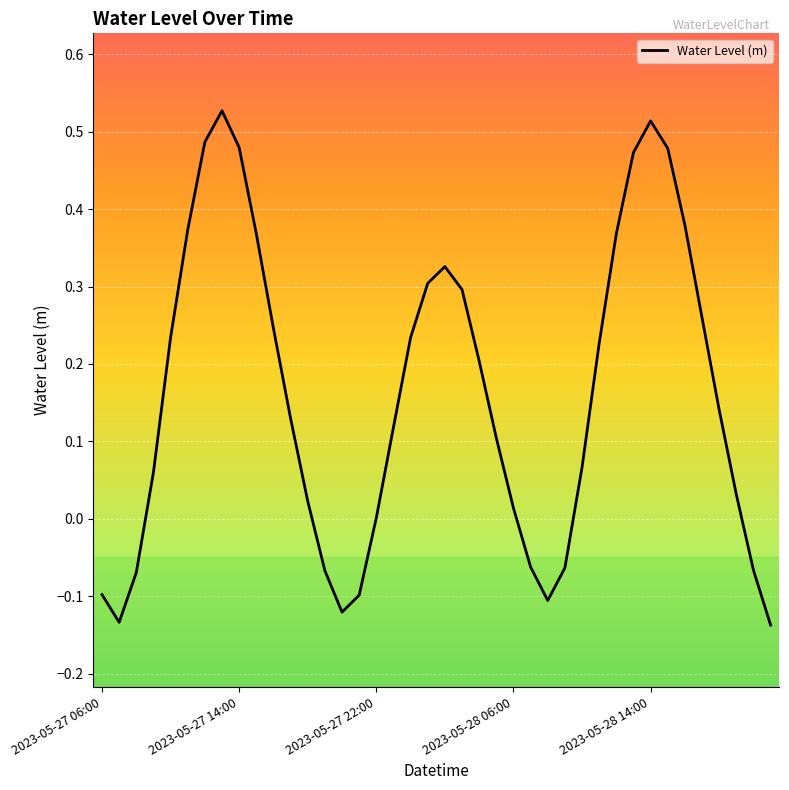

What is the difference between the maximum and minimum values?

0.7